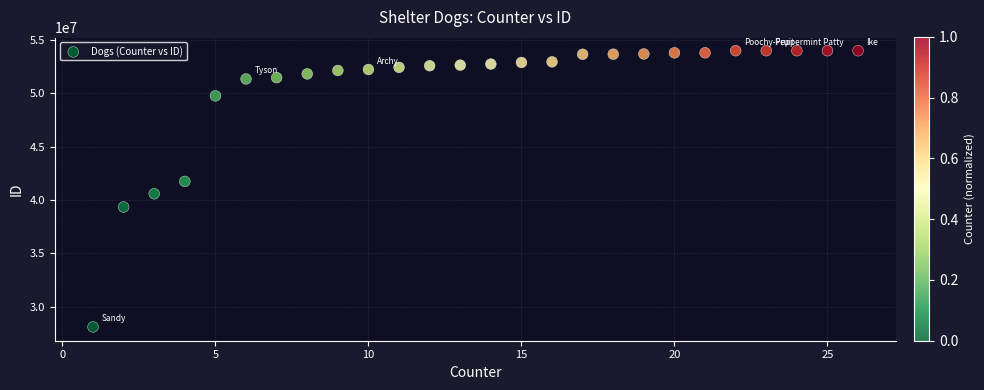

What is the range of X values (max minus min)?

25